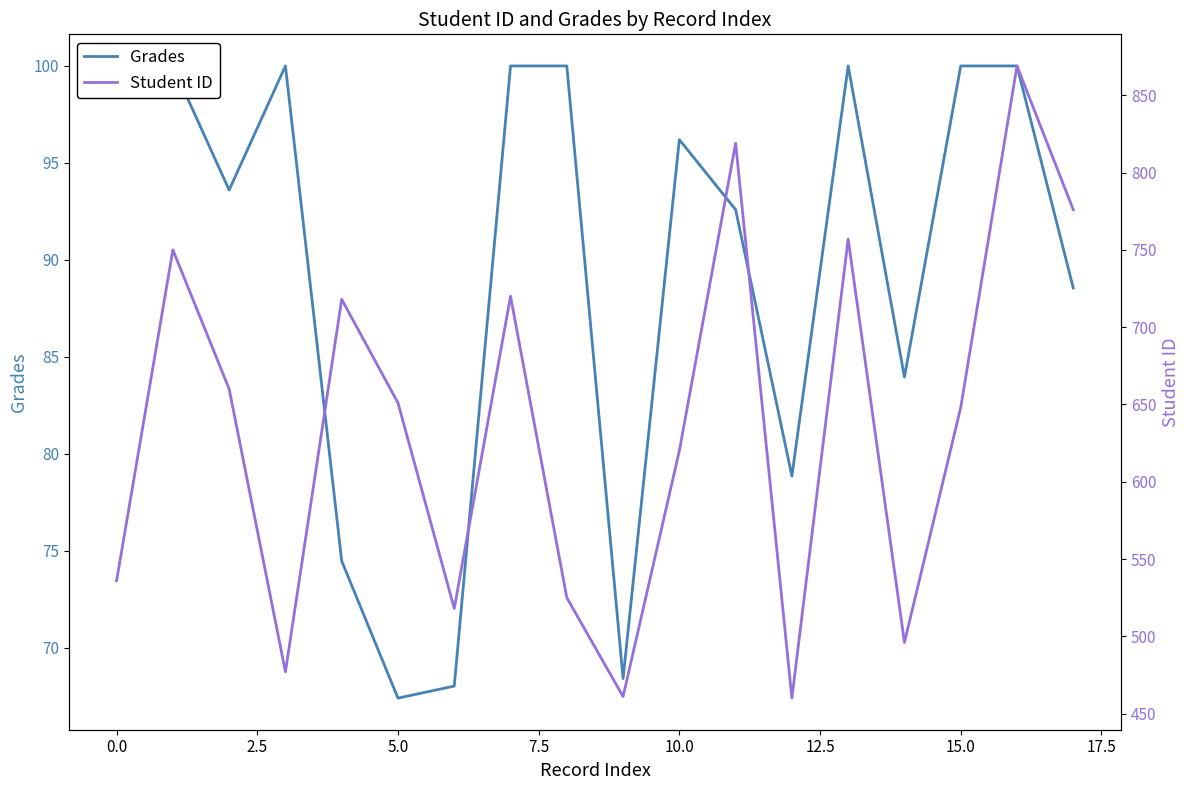

What is the smallest value displayed?

67.4